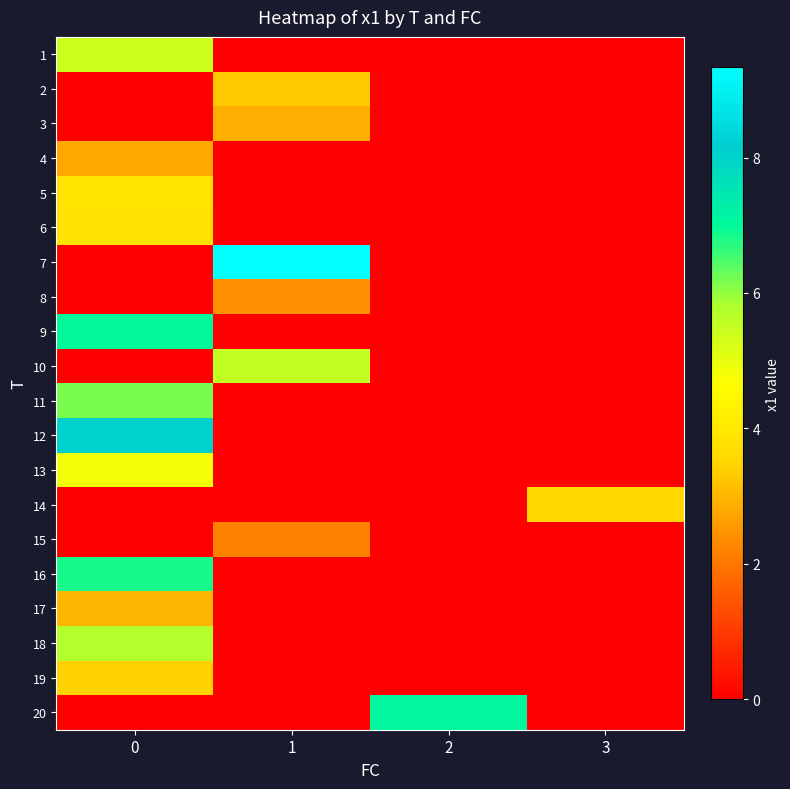

Reading left to right, transcribe all the data shown in this chart.

row_0: 5.4	0.0	0.0	0.0
row_1: 0.0	3.3	0.0	0.0
row_2: 0.0	2.9	0.0	0.0
row_3: 2.8	0.0	0.0	0.0
row_4: 3.9	0.0	0.0	0.0
row_5: 3.9	0.0	0.0	0.0
row_6: 0.0	9.3	0.0	0.0
row_7: 0.0	2.4	0.0	0.0
row_8: 7.0	0.0	0.0	0.0
row_9: 0.0	5.5	0.0	0.0
row_10: 6.2	0.0	0.0	0.0
row_11: 8.0	0.0	0.0	0.0
row_12: 4.8	0.0	0.0	0.0
row_13: 0.0	0.0	0.0	3.6
row_14: 0.0	2.2	0.0	0.0
row_15: 6.8	0.0	0.0	0.0
row_16: 3.0	0.0	0.0	0.0
row_17: 5.7	0.0	0.0	0.0
row_18: 3.5	0.0	0.0	0.0
row_19: 0.0	0.0	7.1	0.0